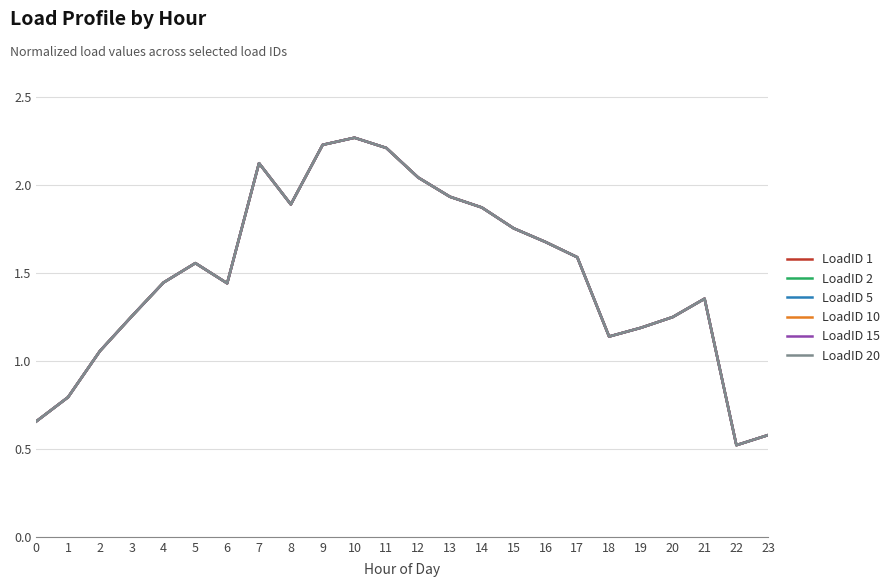

Is this an area chart (filled region under the line)?

No